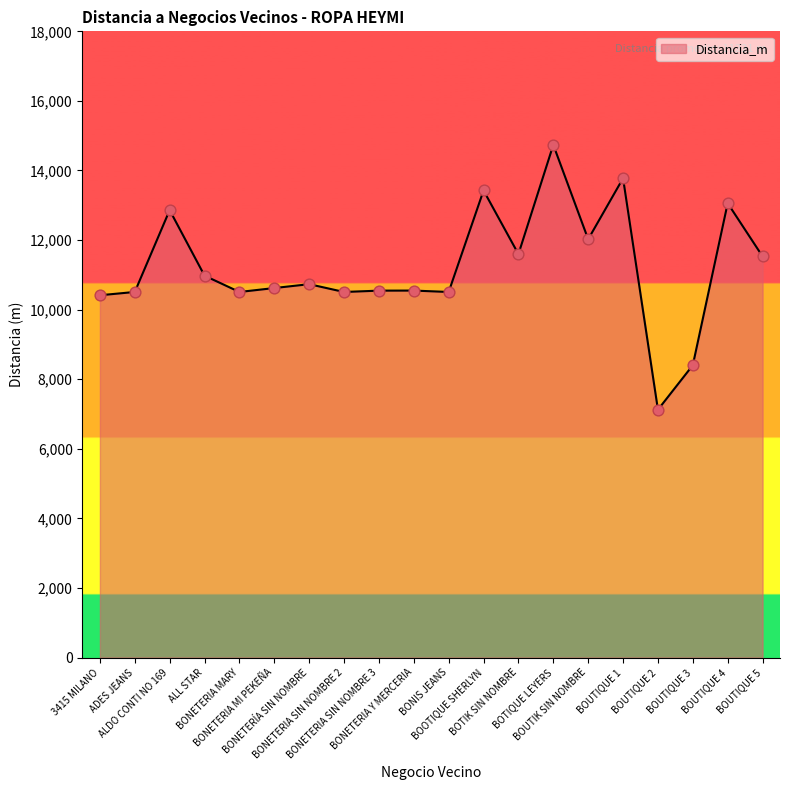

Which has a higher value, BOOTIQUE SHERLYN or BONETERIA SIN NOMBRE 3?

BOOTIQUE SHERLYN